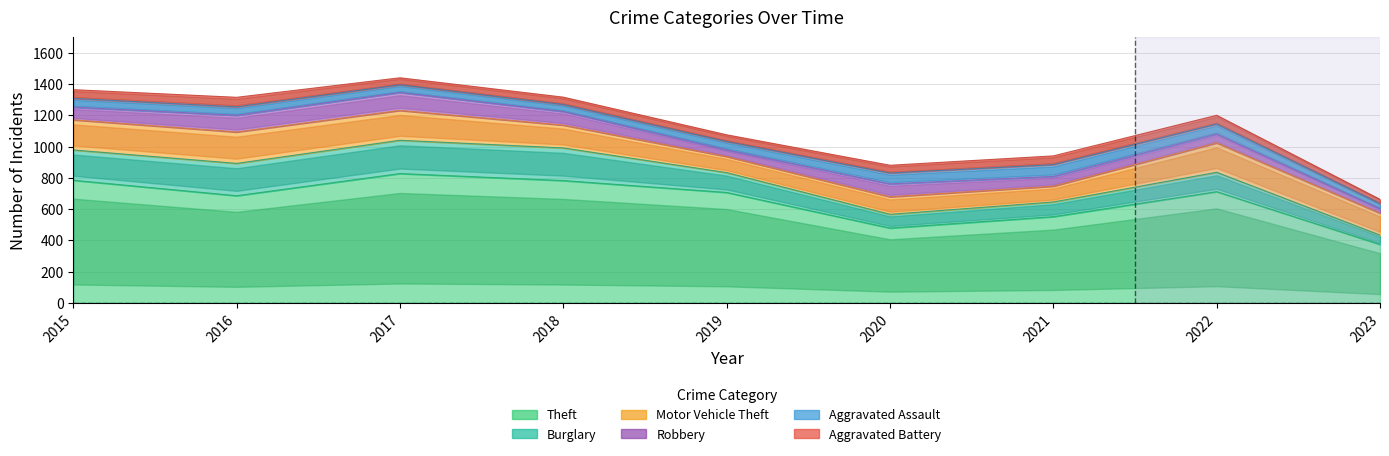

Between 2018 and 2019, which series saw the biggest shift?

Burglary